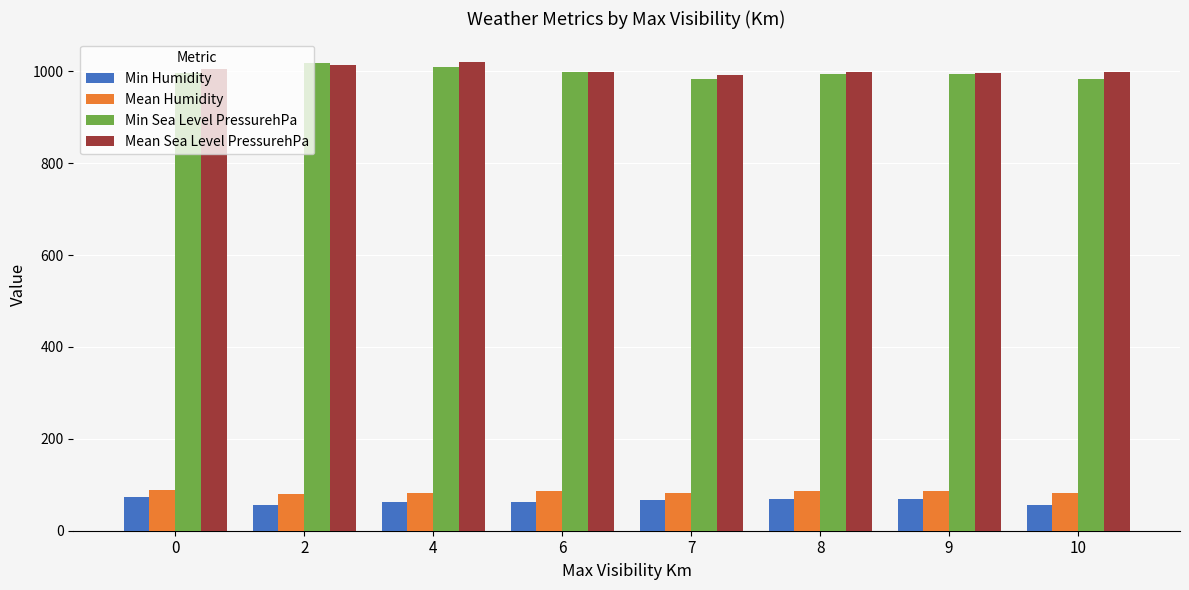

The value of Mean Humidity at 9 is 86. True or false?

True